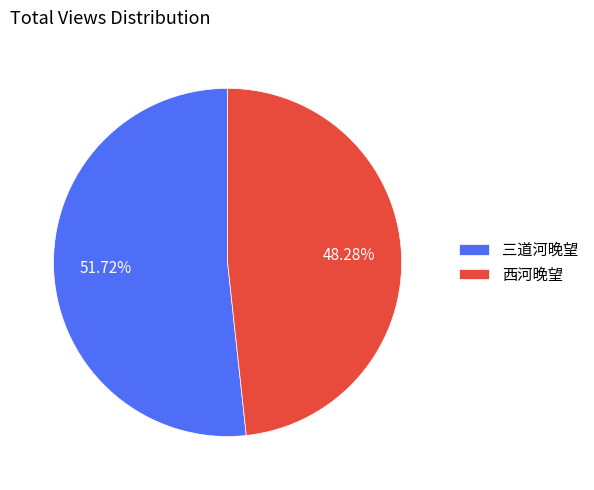

Does 三道河晚望 account for over 50% of the chart?

Yes